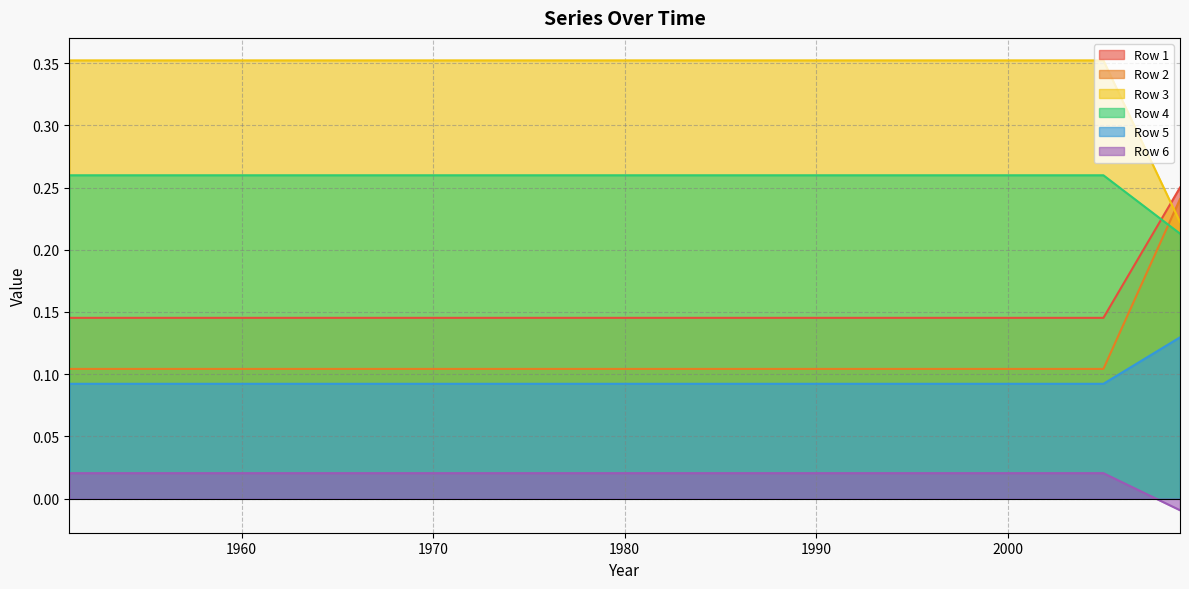

List the labels in order of Row 3 value, largest first.

2009, 1951, 1954, 1957, 1960, 1963, 1966, 1969, 1972, 1975, 1978, 1981, 1984, 1987, 1990, 1993, 1996, 1999, 2002, 2005